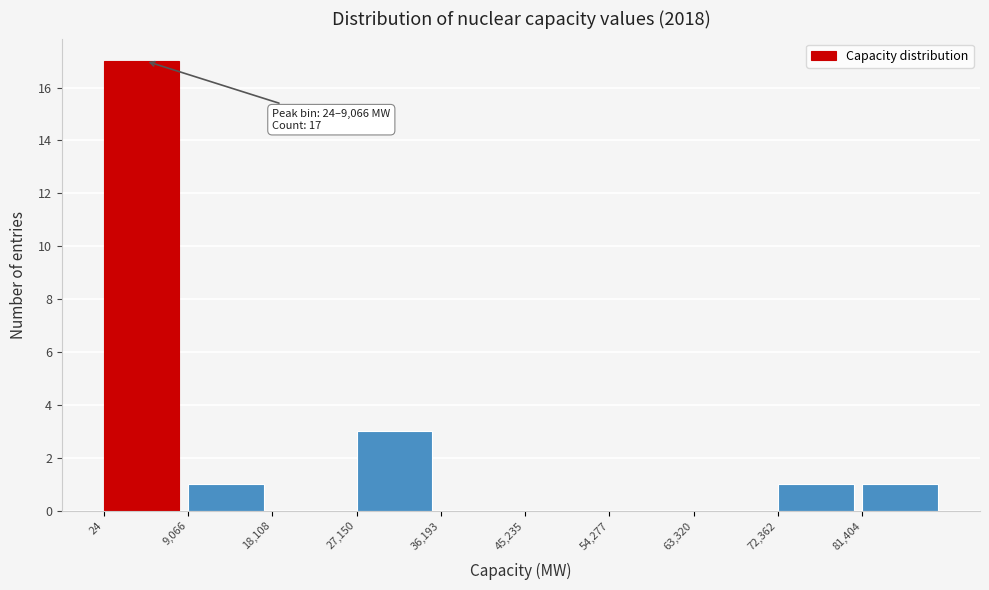

Over which range of the x-axis is the bar tallest?

0 to 9000